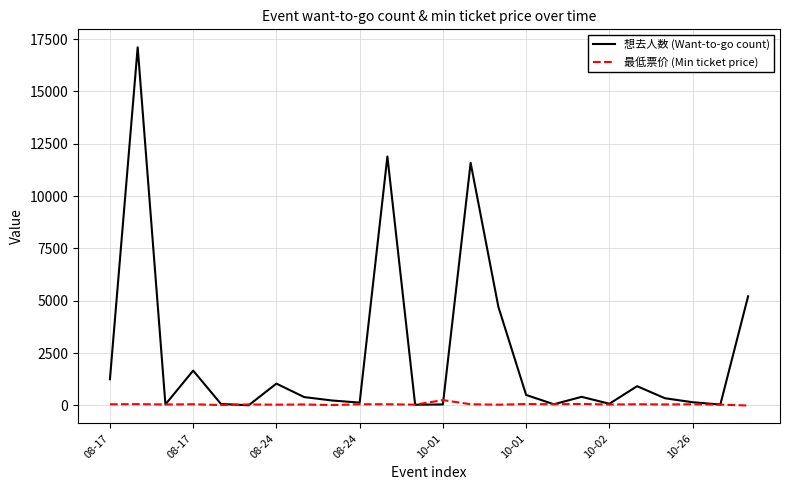

True or false: 最低票价 (Min ticket price) has more than 2 points higher than both neighbors.

True